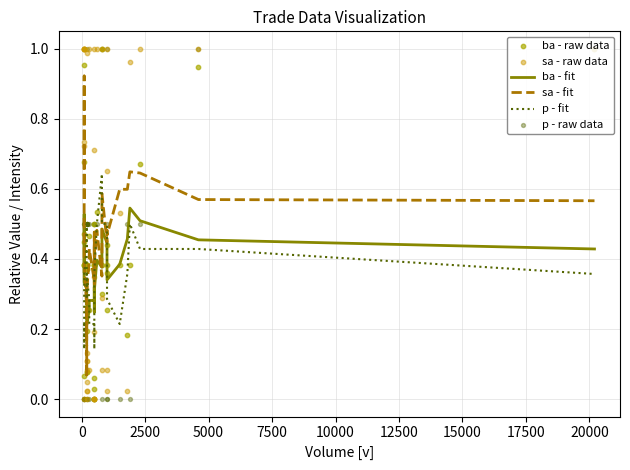

Is the value of ba - fit at 13 greater than the value of sa - raw data at 22?

No